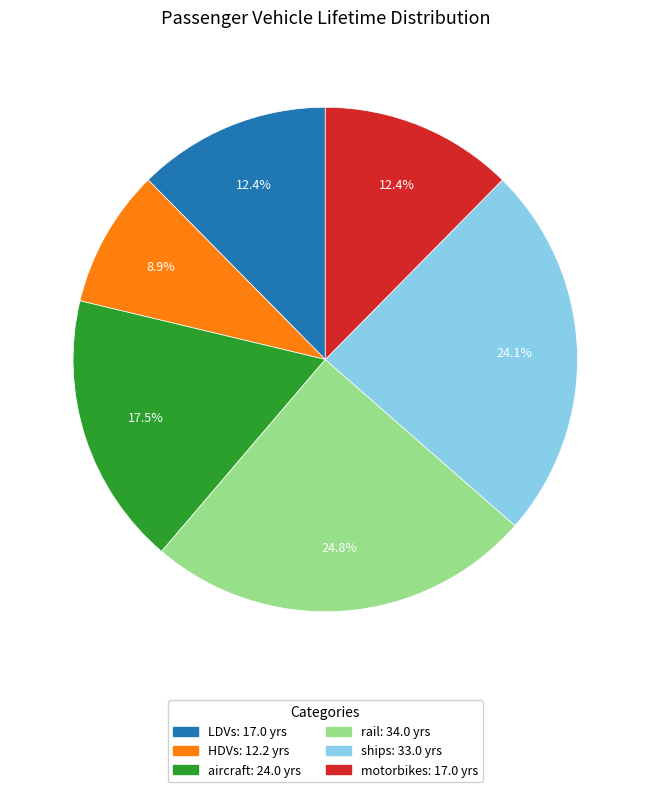

Between LDVs and HDVs, which is larger?

LDVs